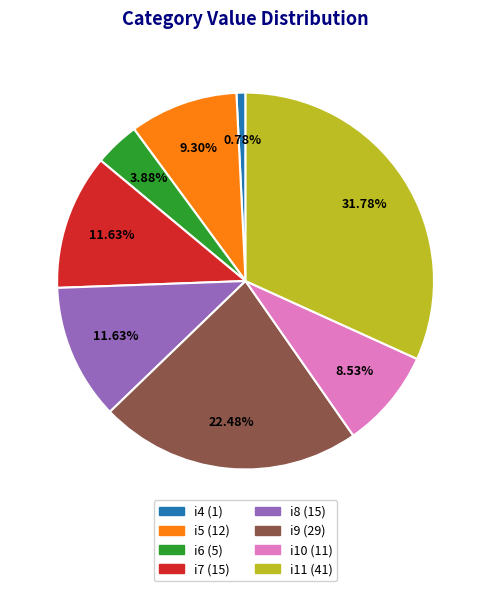

To the nearest percent, what is the difference between the i5 and i8 slice percentages?

2%